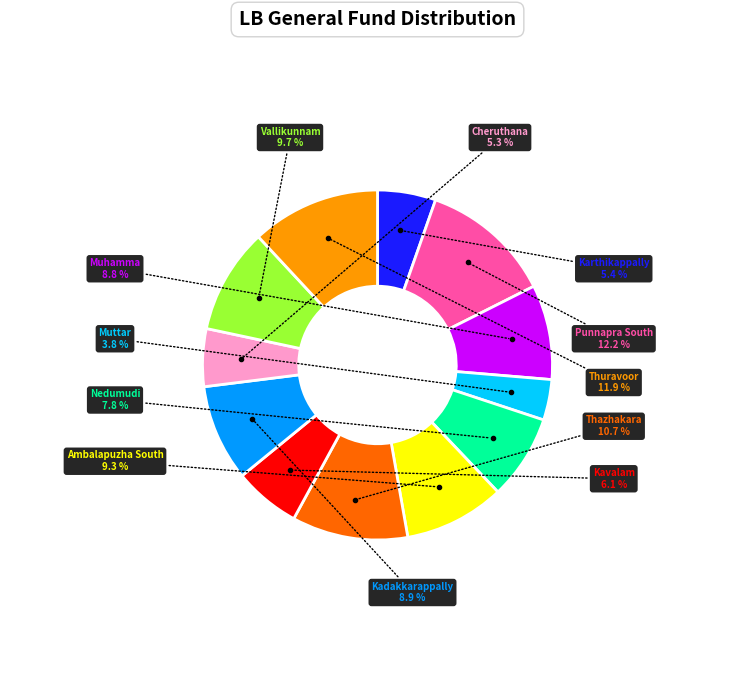

Is there any slice that represents more than half of the pie?

No